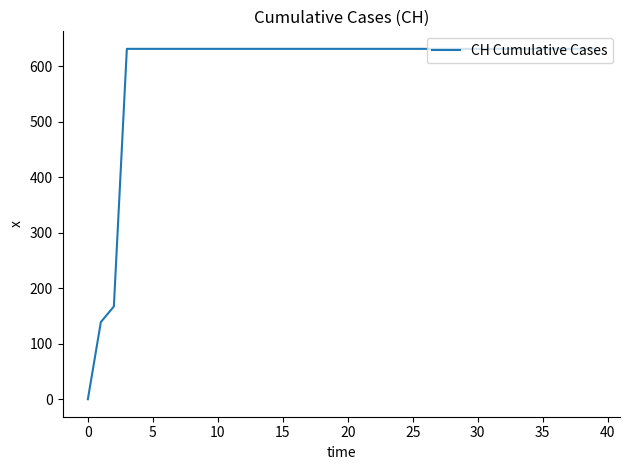

Reading left to right, what are all the values shown in this chart?

0	139	167	631	631	631	631	631	631	631	631	631	631	631	631	631	631	631	631	631	631	631	631	631	631	631	631	631	631	631	631	631	631	631	631	631	631	631	631	631